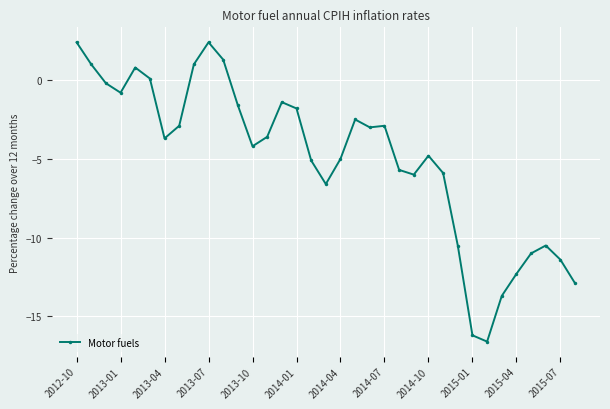

What is the value of the 30th point from the left?

-13.7